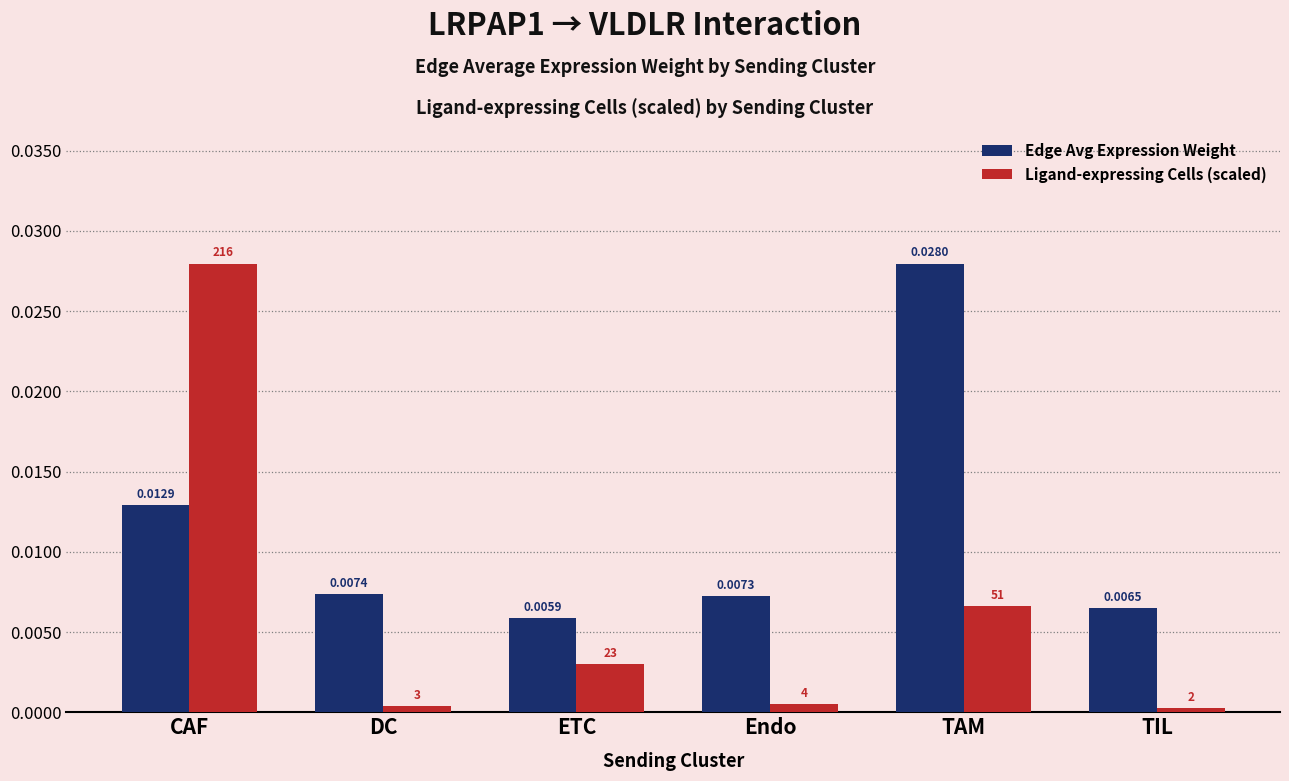

List the labels in order of Ligand-expressing Cells (scaled) value, smallest first.

TIL, DC, Endo, ETC, TAM, CAF